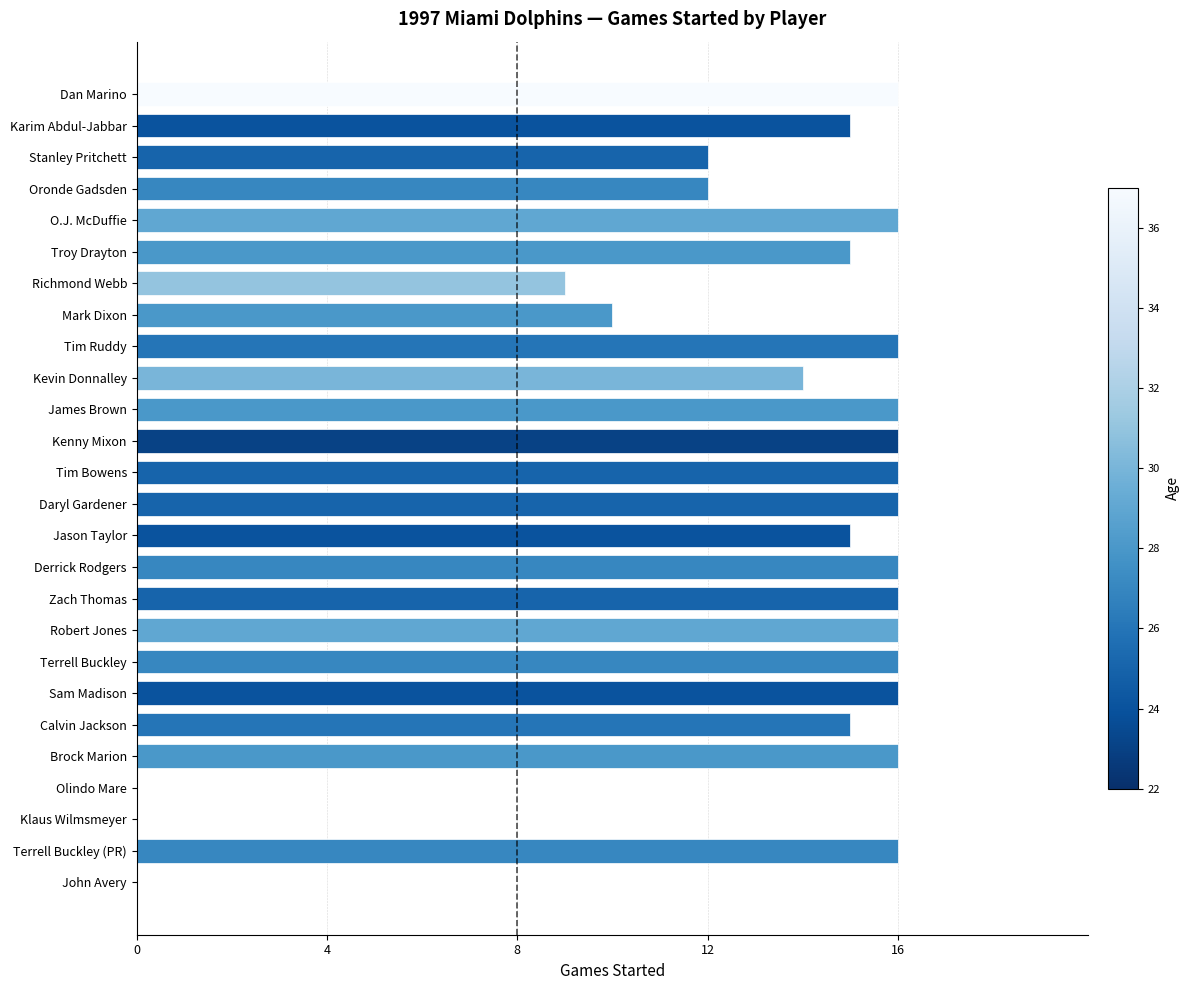

The value at Stanley Pritchett is 6. True or false?

False